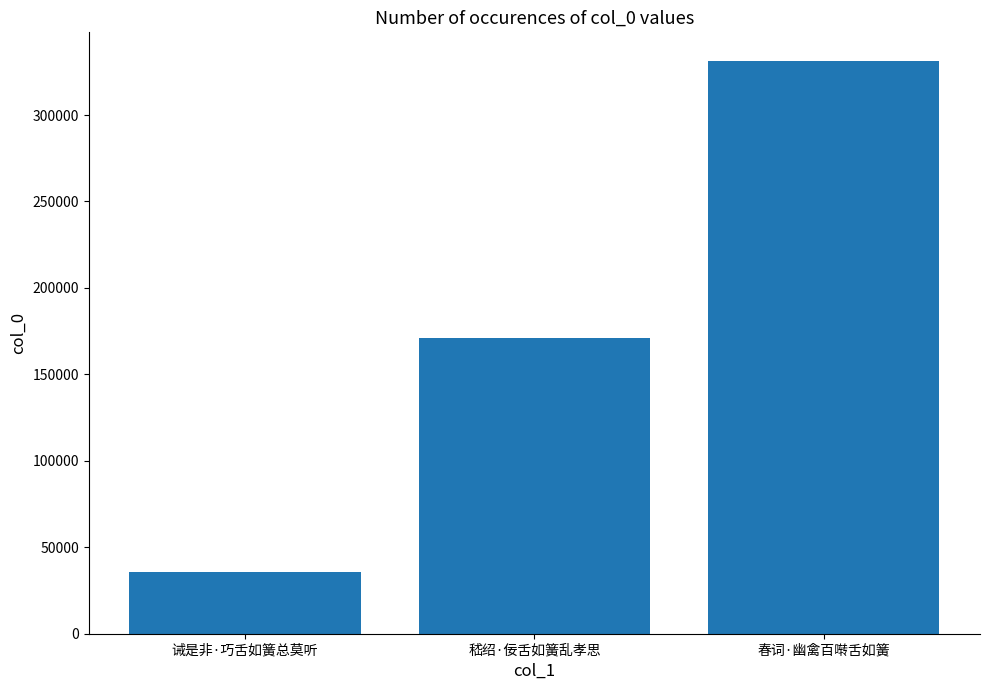

Approximately how many times larger is the value at 嵇绍·佞舌如簧乱孝思 compared to 春词·幽禽百啭舌如簧?

0.5